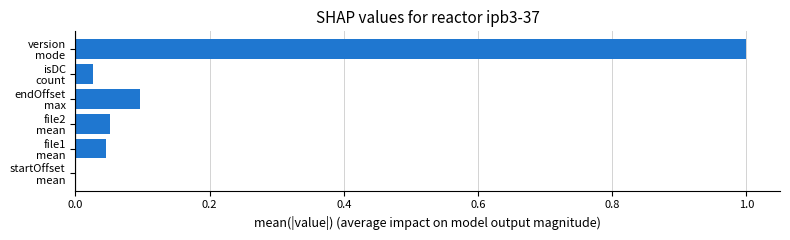

What is the greatest value displayed?

1.0